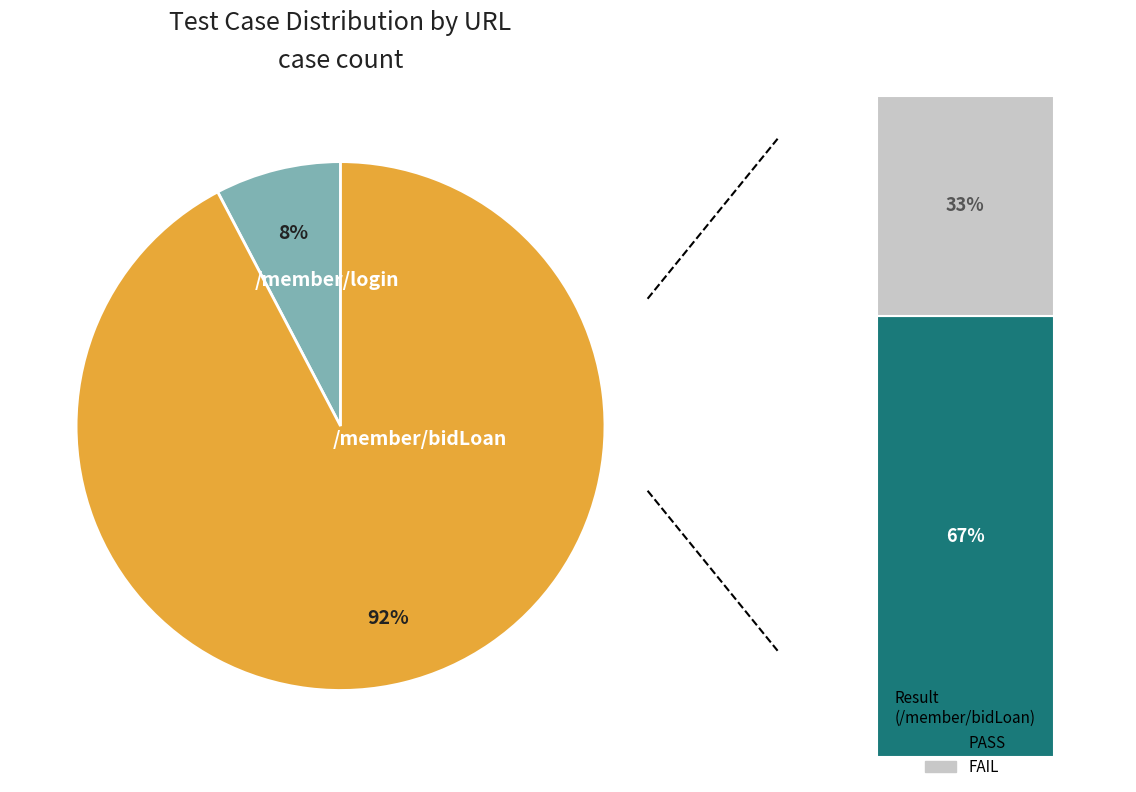

Which category has the smallest portion of the pie?

/member/login